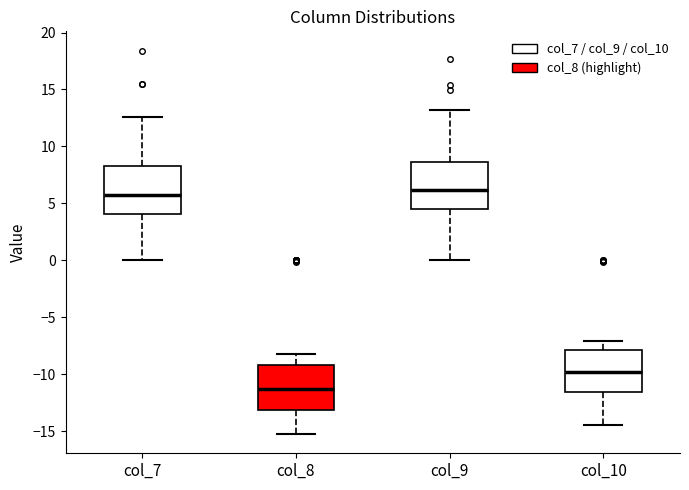

Where does the median line of the box for col_10 sit on the y-axis? The values are not printed on the chart, so give them approximately, as read against the axis.

-10.0